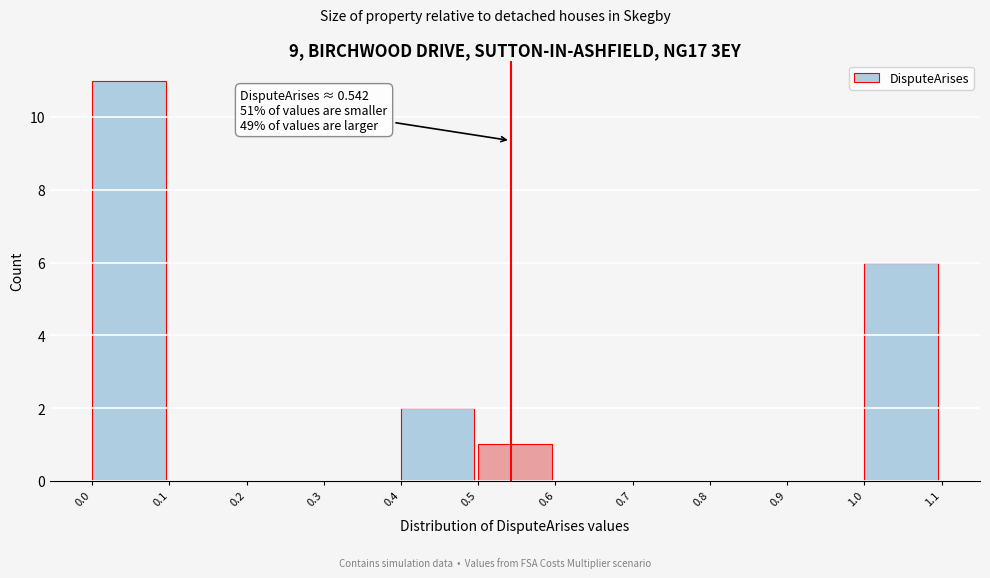

Over which range of the x-axis is the bar tallest?

0.0 to 0.1